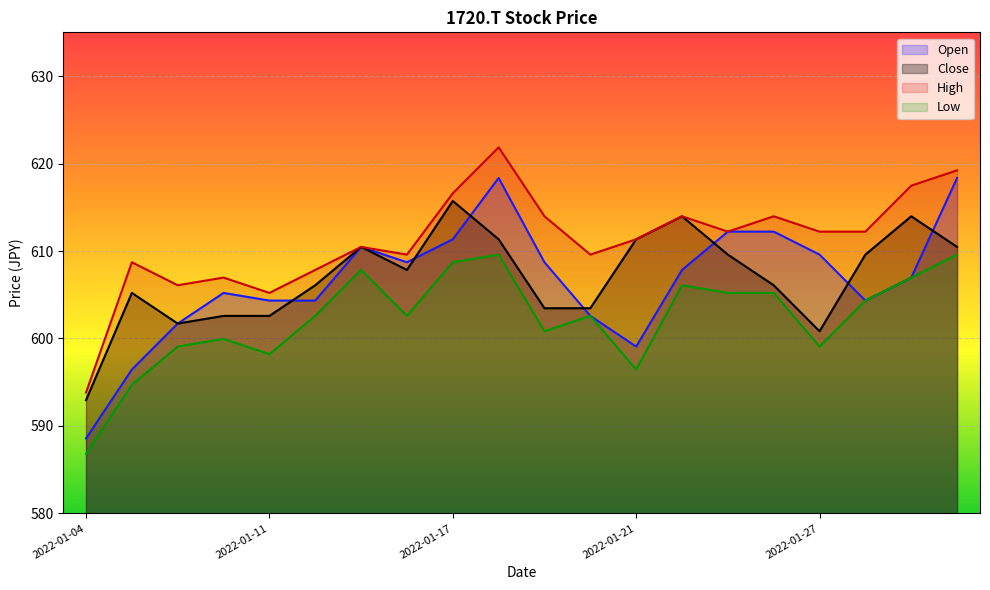

At which category is the sum across all series the highest?

2022-01-18